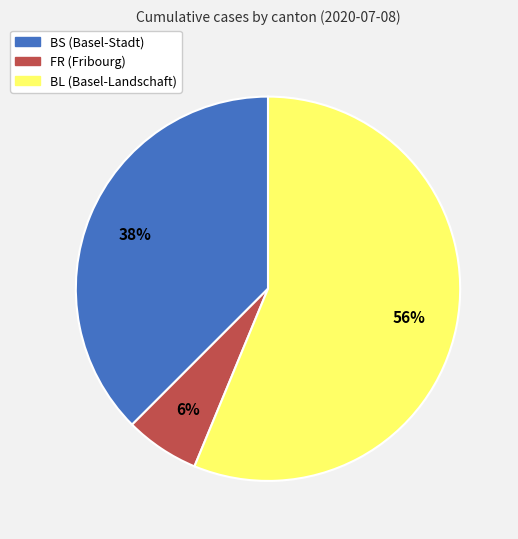

What is the ratio of the value at FR to the value at BL?

0.1